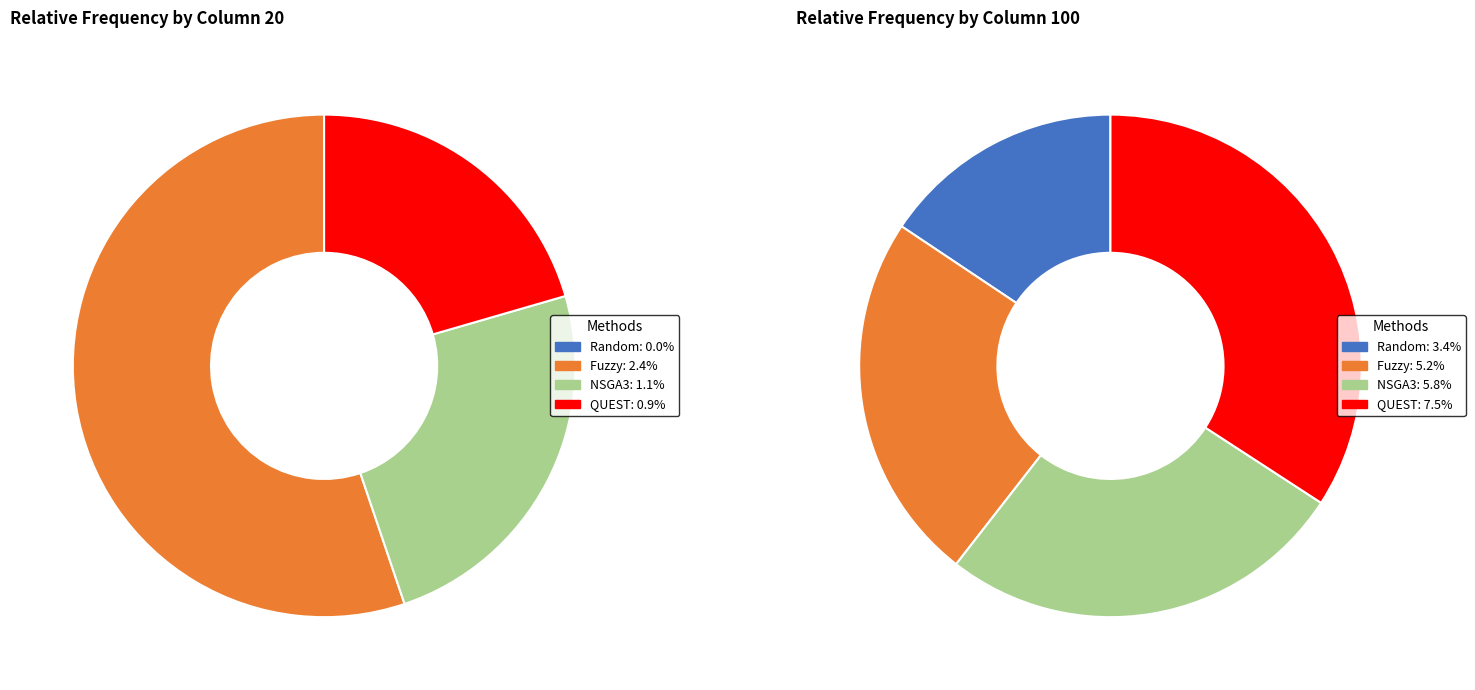

How many segments does this pie chart have?

4